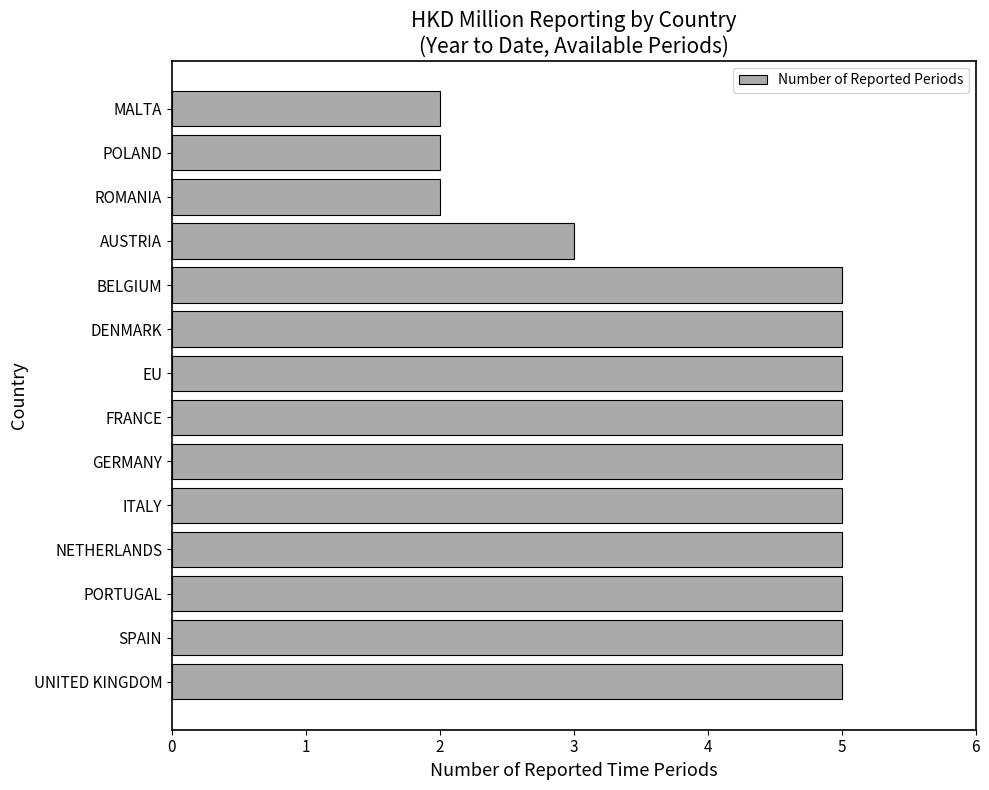

What is the difference between the maximum and minimum values?

3